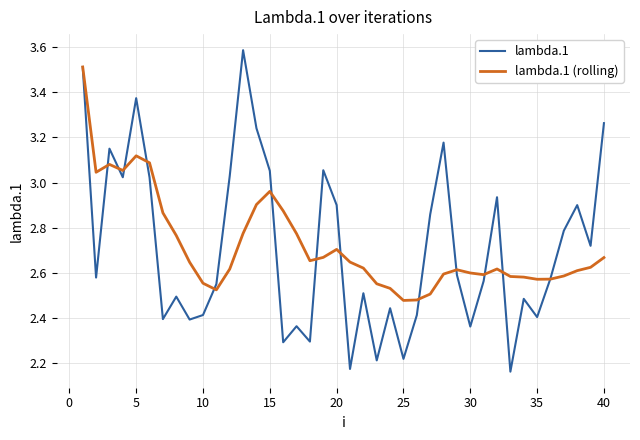

Which series has the widest spread of values?

lambda.1